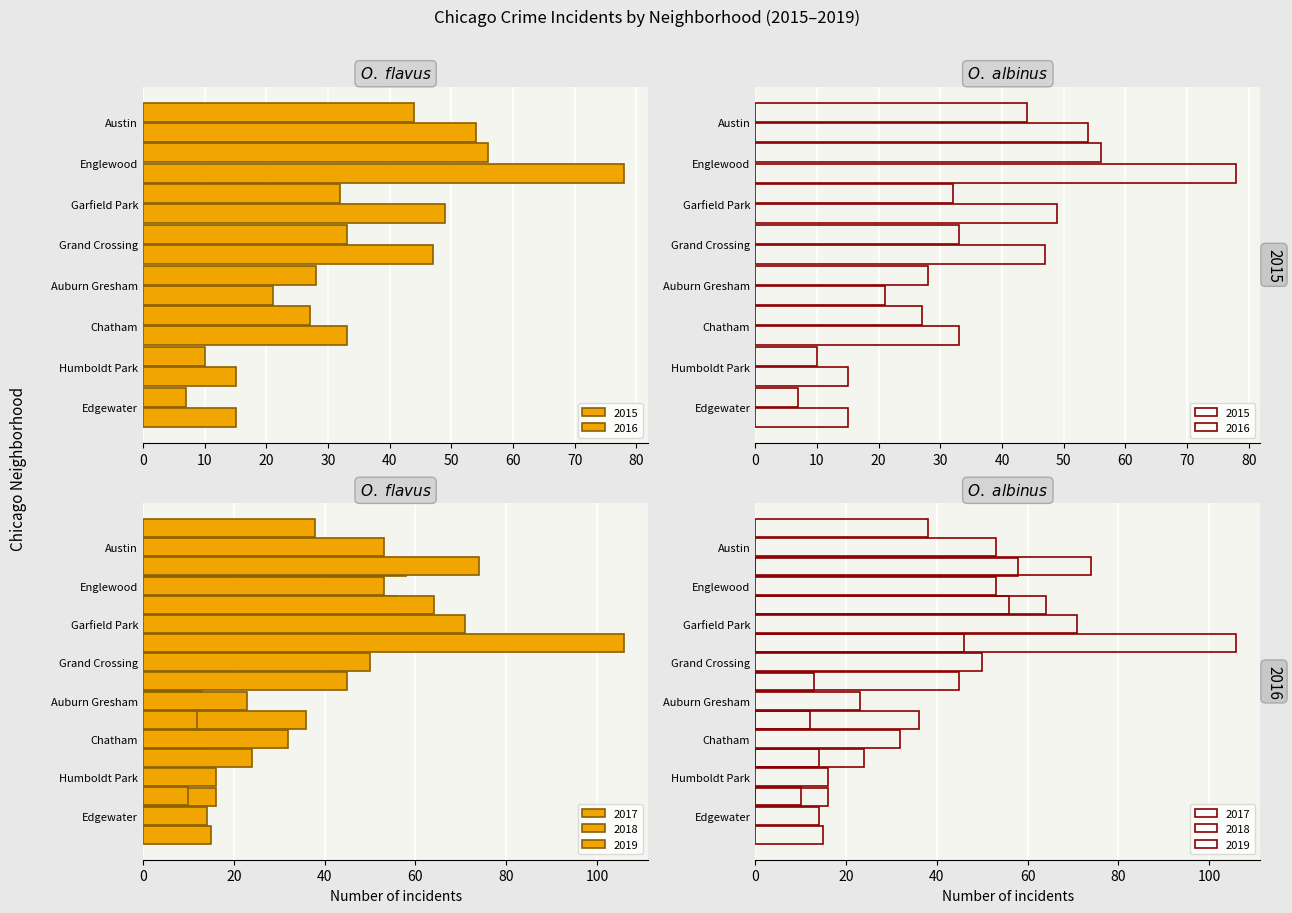

Are the bars grouped side by side (vs. stacked)?

Yes